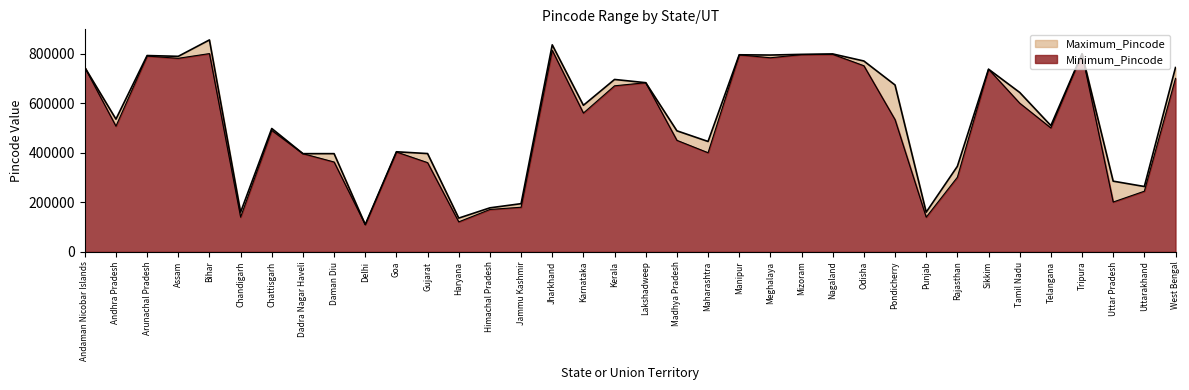

Where is the first local minimum for Maximum_Pincode?

Andhra Pradesh